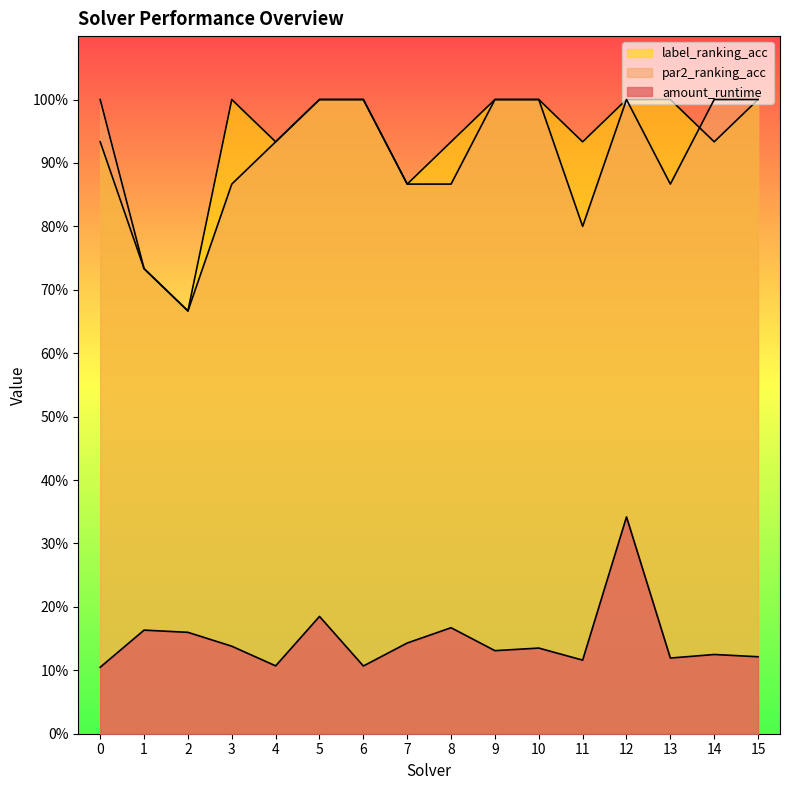

List the labels in order of label_ranking_acc value, largest first.

3, 5, 6, 9, 10, 12, 13, 15, 0, 4, 8, 11, 14, 7, 1, 2